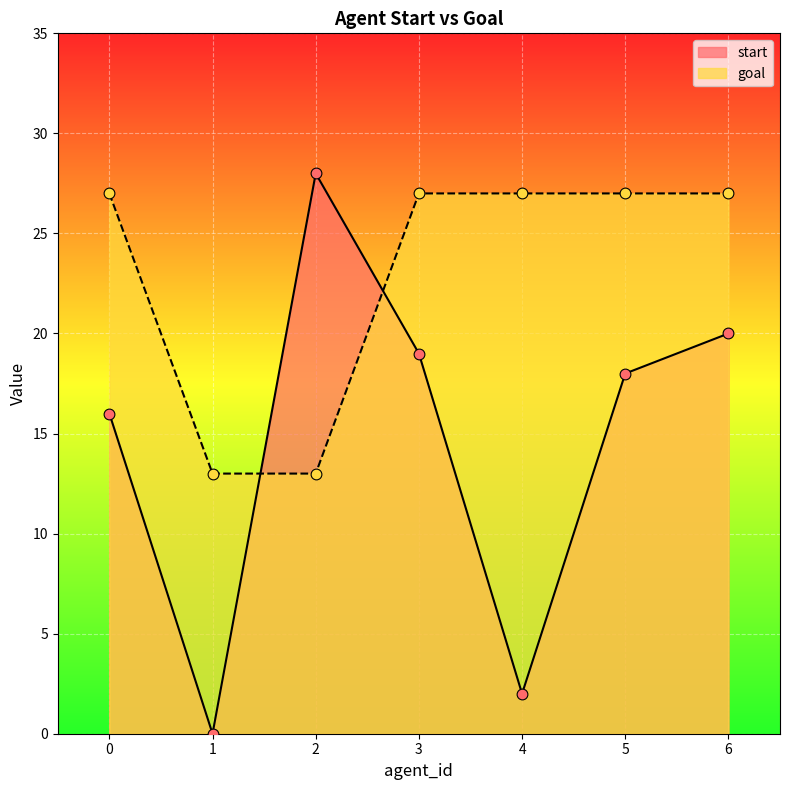

Which series contains the highest Y value?

start